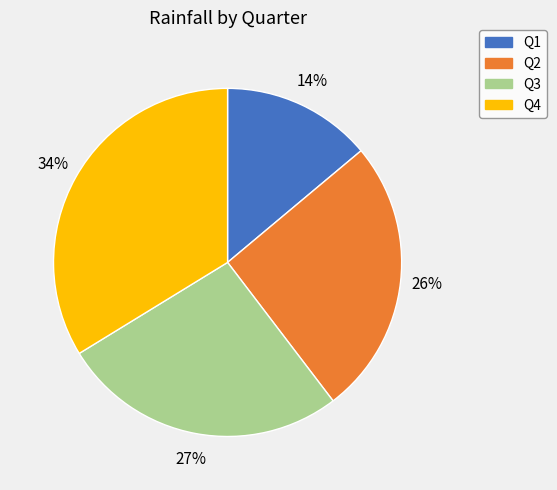

How many slices are in this pie chart?

4